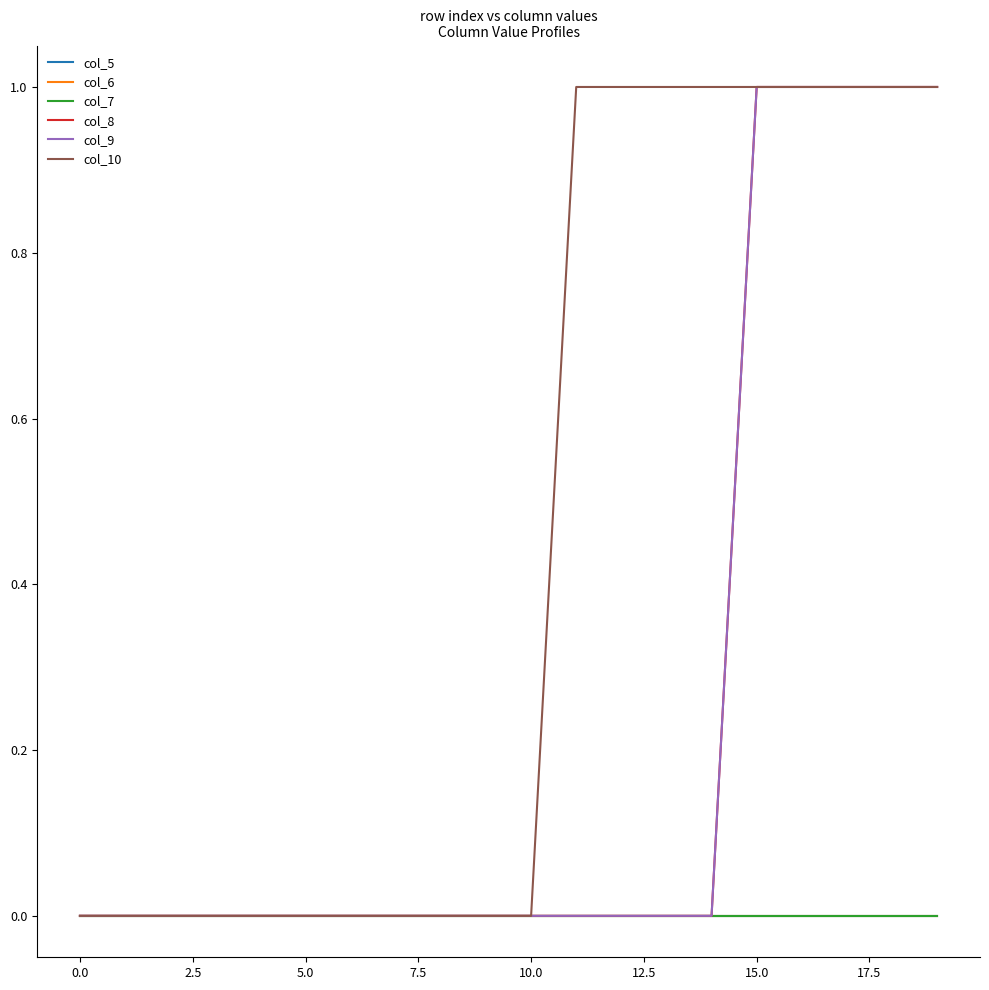

True or false: col_10 and col_9 cross at least once.

False